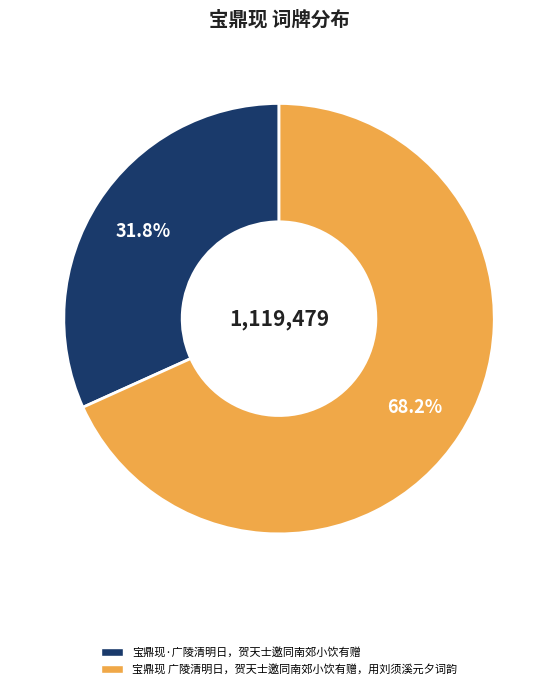

What is the total percentage of 宝鼎现 广陵清明日，贺天士邀同南郊小饮有赠，用刘须溪元夕词韵 and 宝鼎现·广陵清明日，贺天士邀同南郊小饮有赠?

100.0%